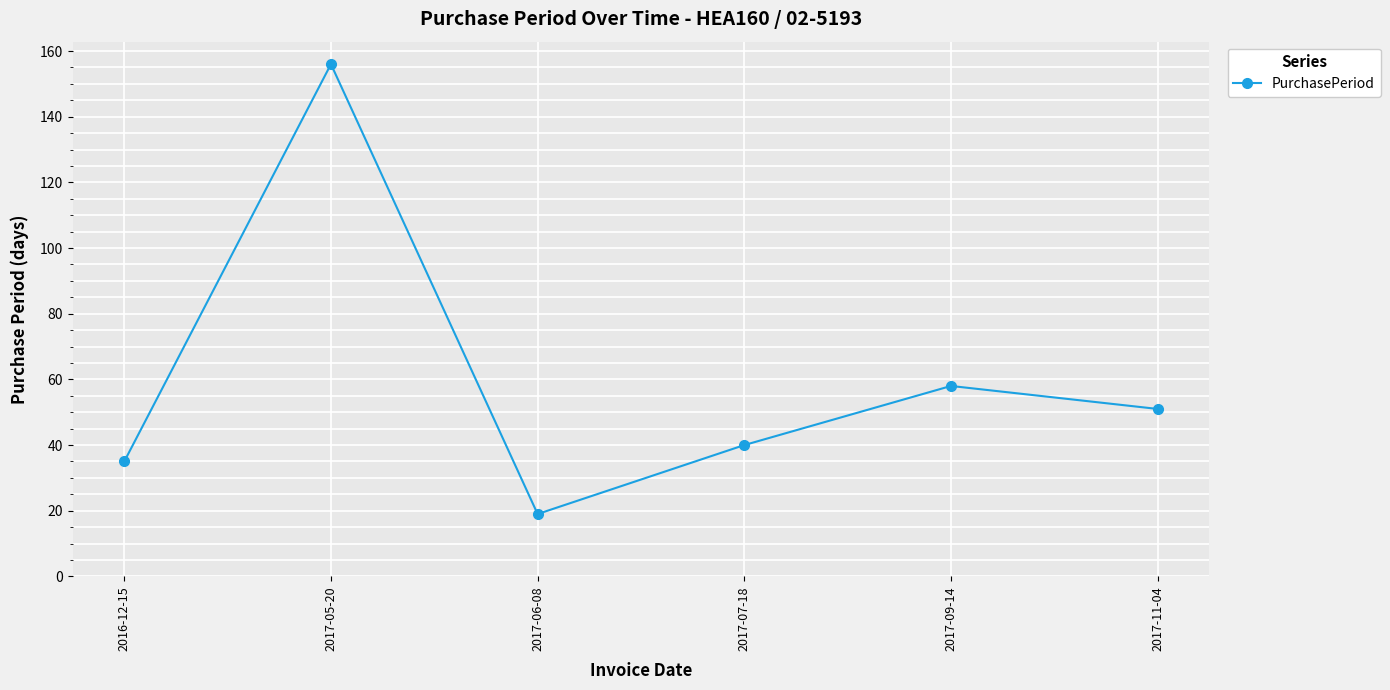

List the labels in order of value, smallest first.

2017-06-08, 2016-12-15, 2017-07-18, 2017-11-04, 2017-09-14, 2017-05-20